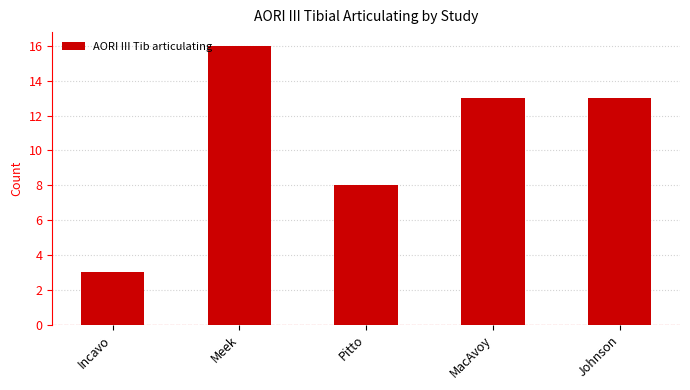

What is the sum of the values at Pitto and Johnson?

21